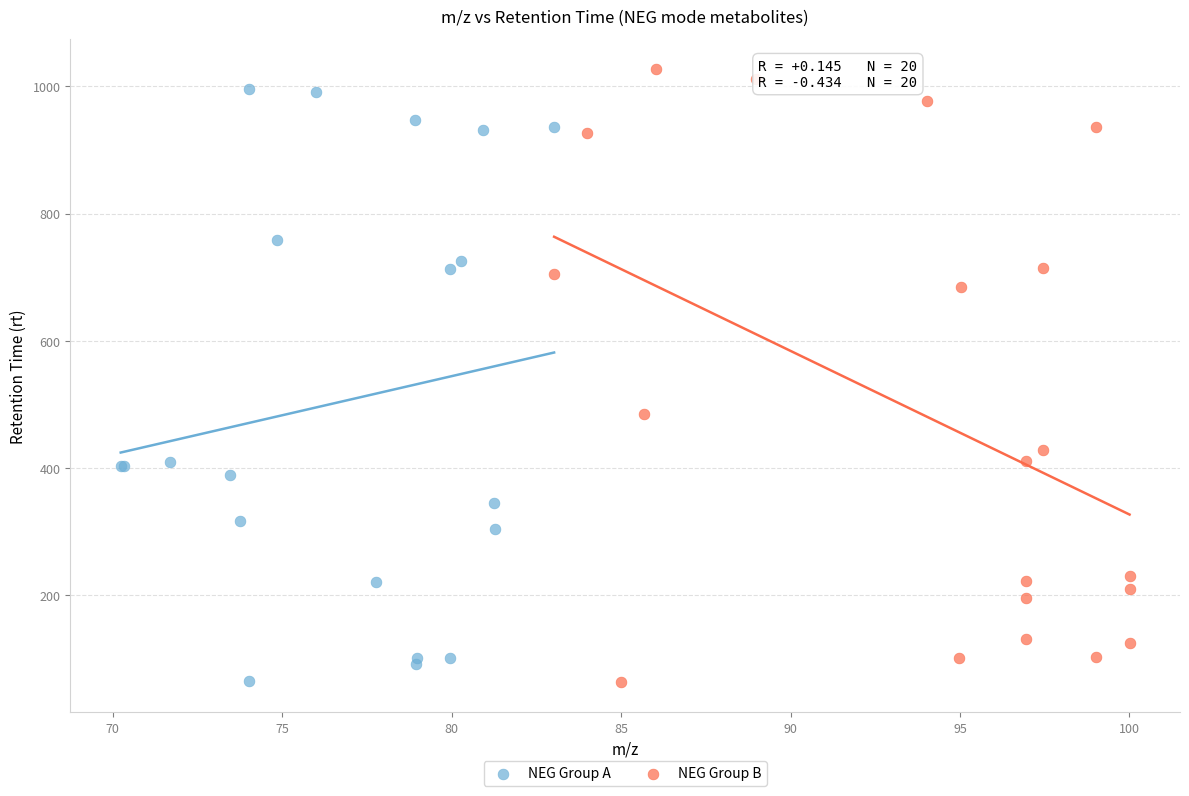

Which series contains the highest Y value?

NEG Group B